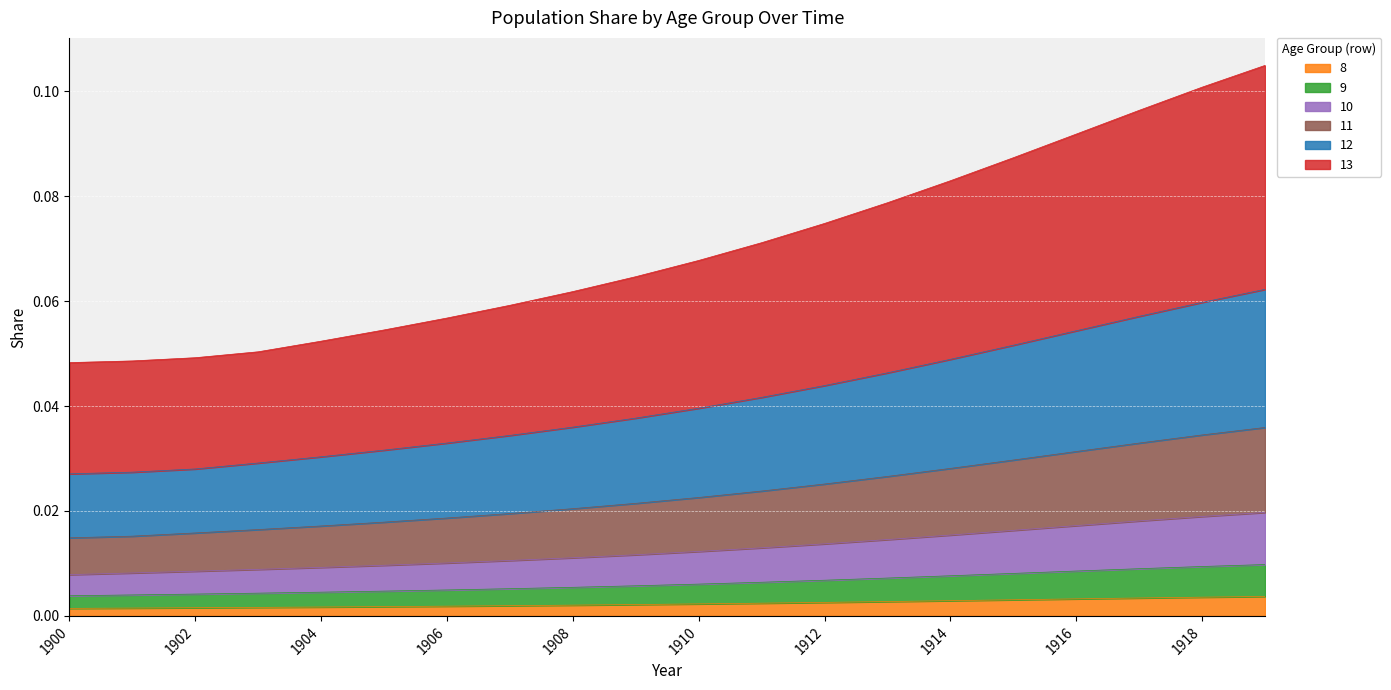

The value of 11 at 1909 is 0.1. True or false?

False